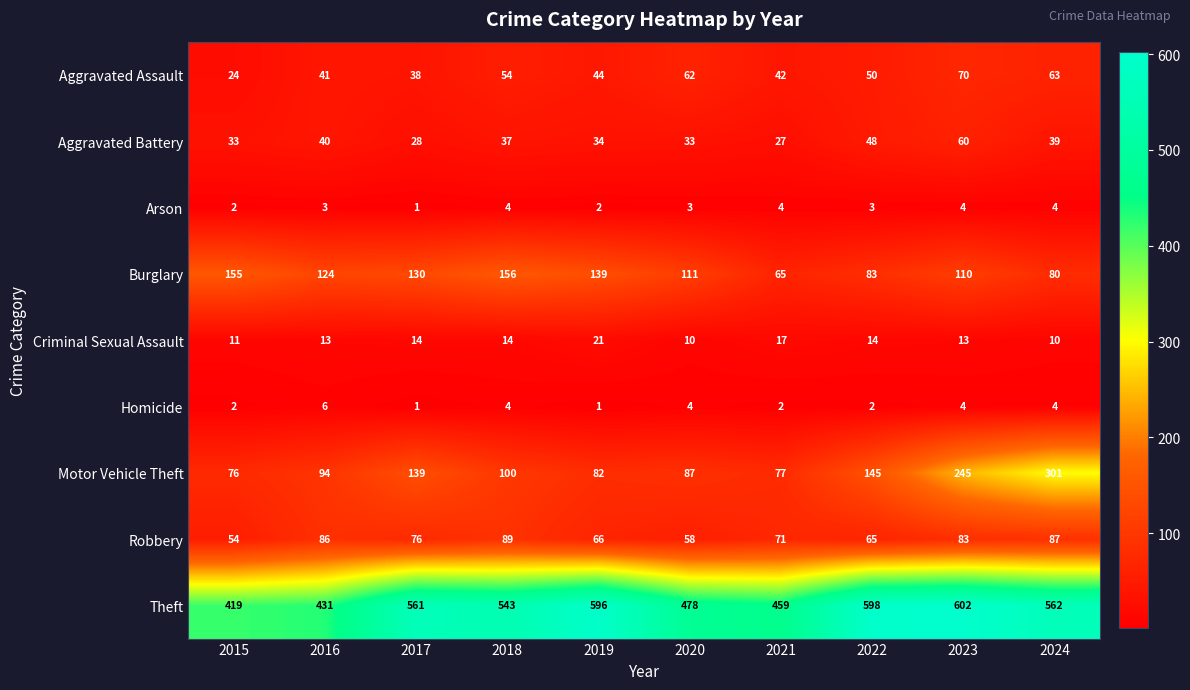

The value of Robbery at 2023 is 83. True or false?

True